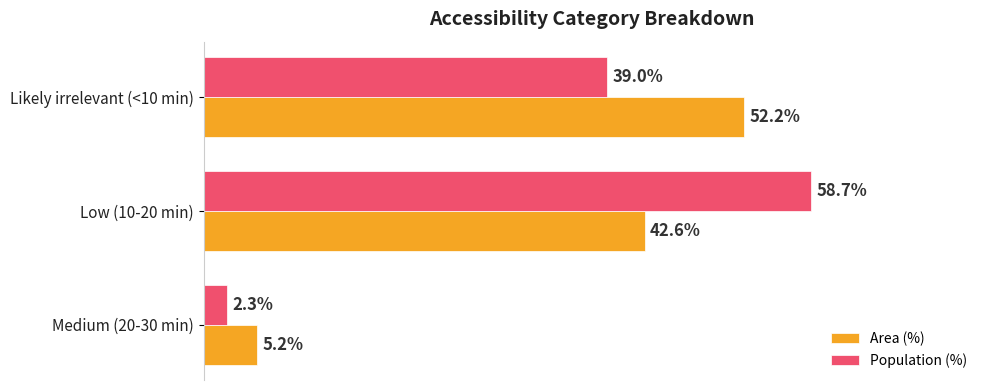

At which label is Population (%) closest to 30?

Likely irrelevant (<10 min)